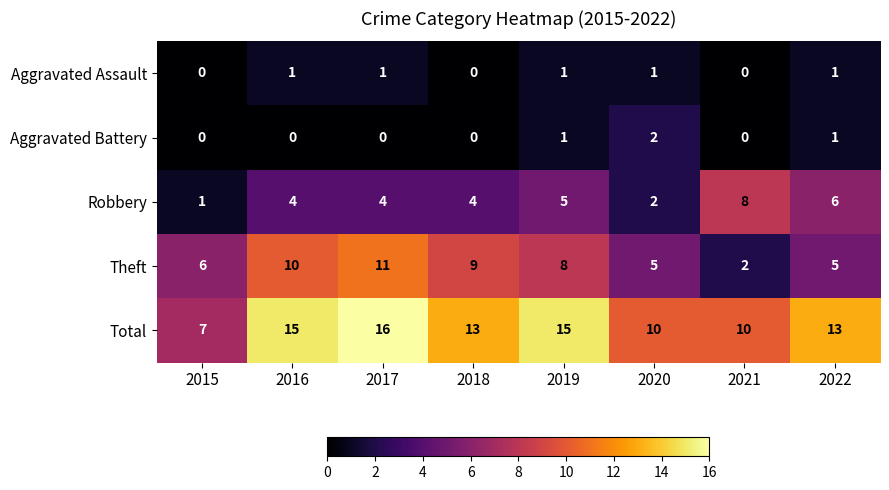

List the series in order of their peak value, lowest first.

Aggravated Assault, Aggravated Battery, Robbery, Theft, Total